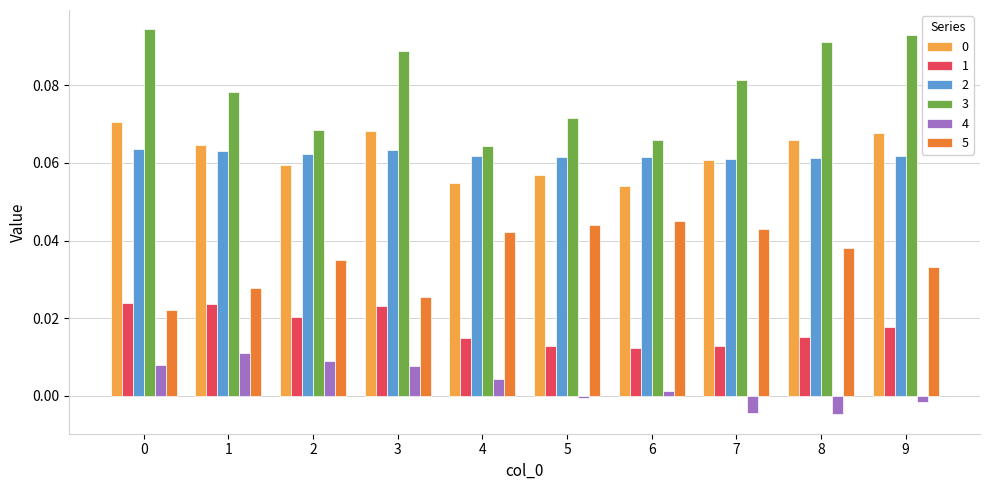

How many bars are there in total?

60